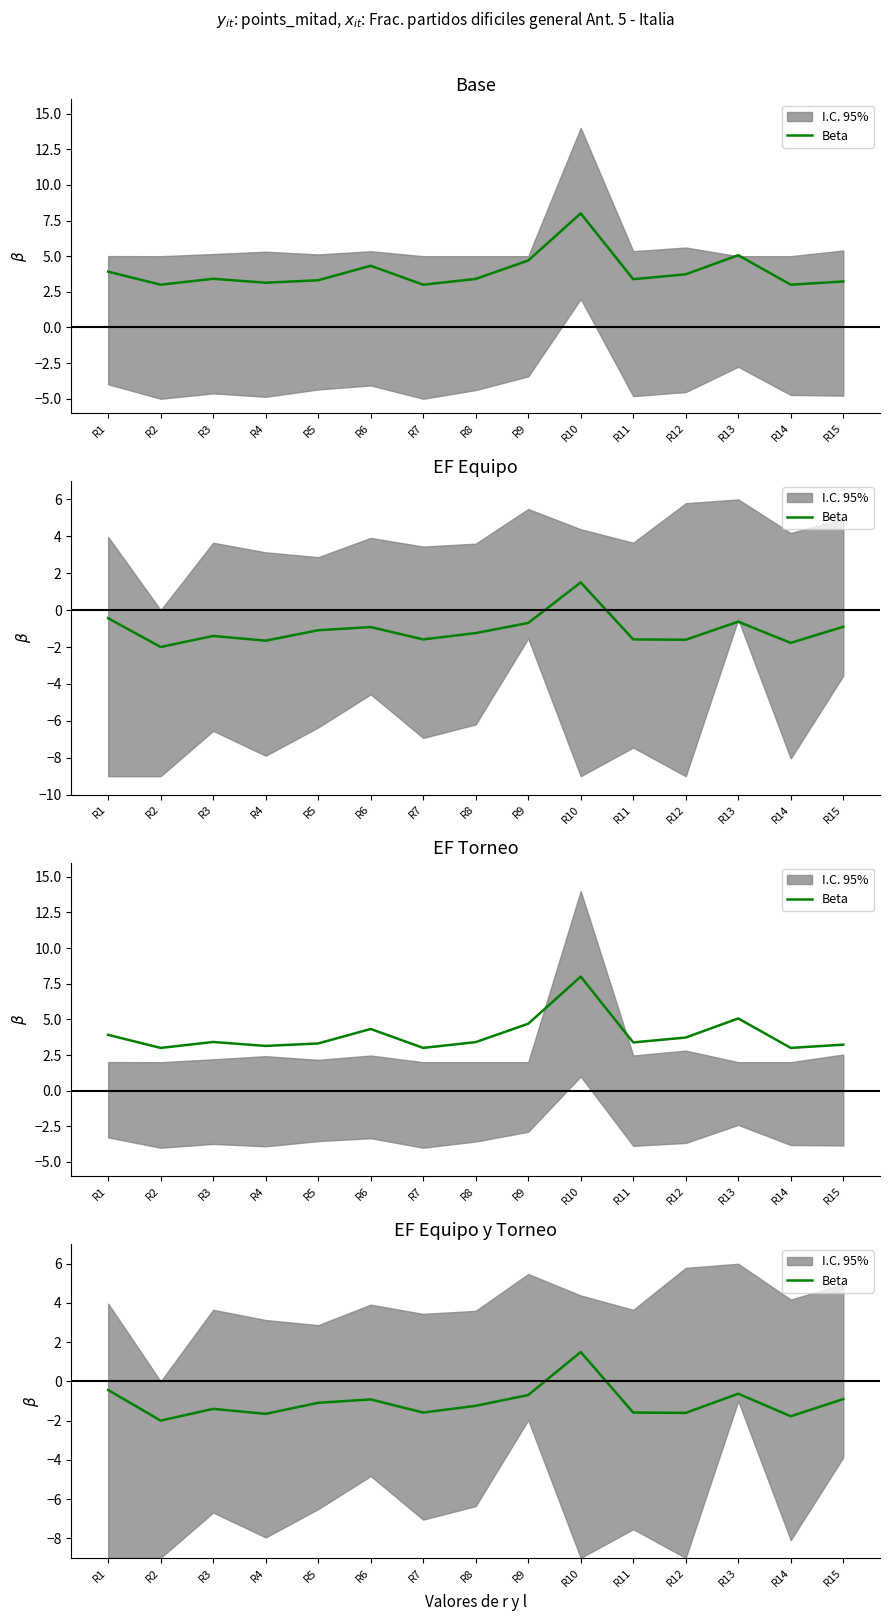

At which category does the data reach its first local peak?

R3